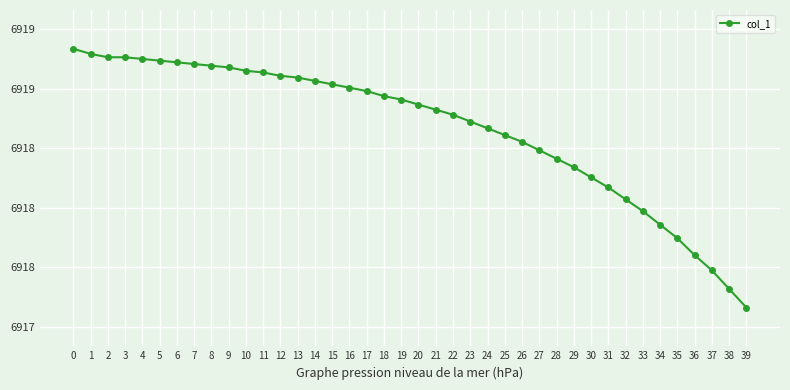

Is this an area chart (filled region under the line)?

No